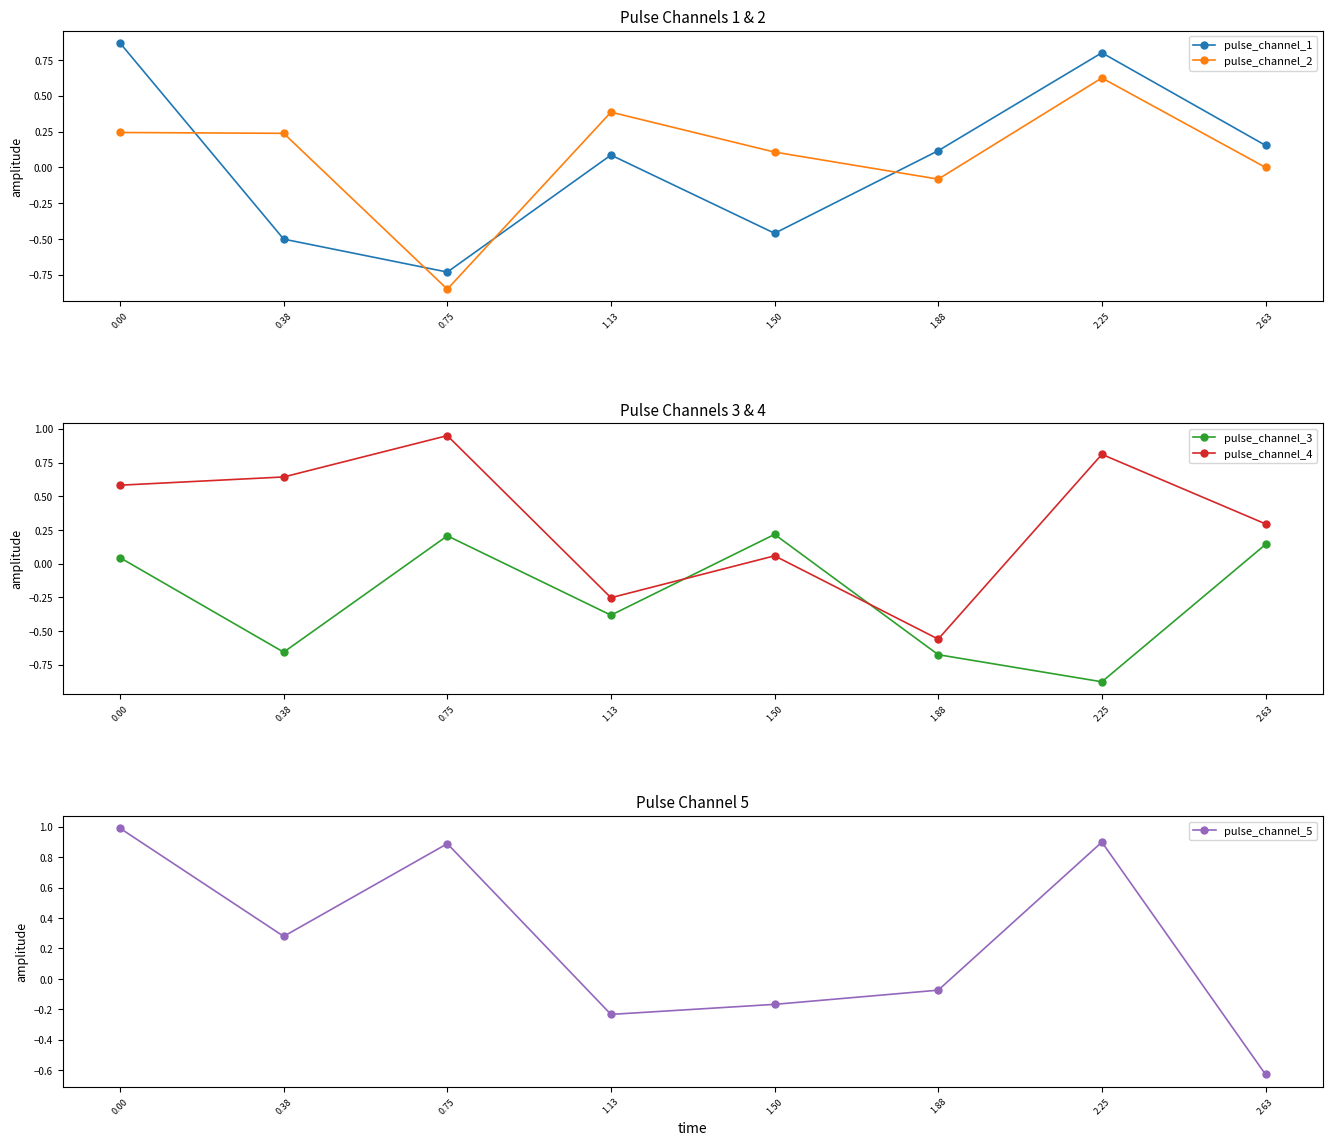

Count the number of data series in this chart.

5